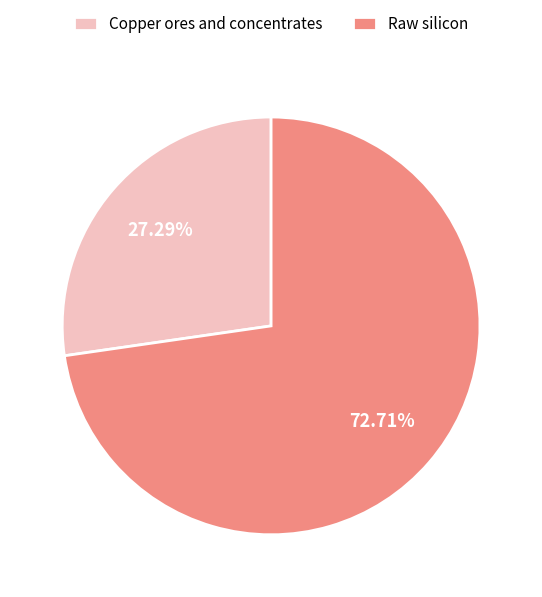

To the nearest percent, what percentage of the pie is Copper ores and concentrates?

27%